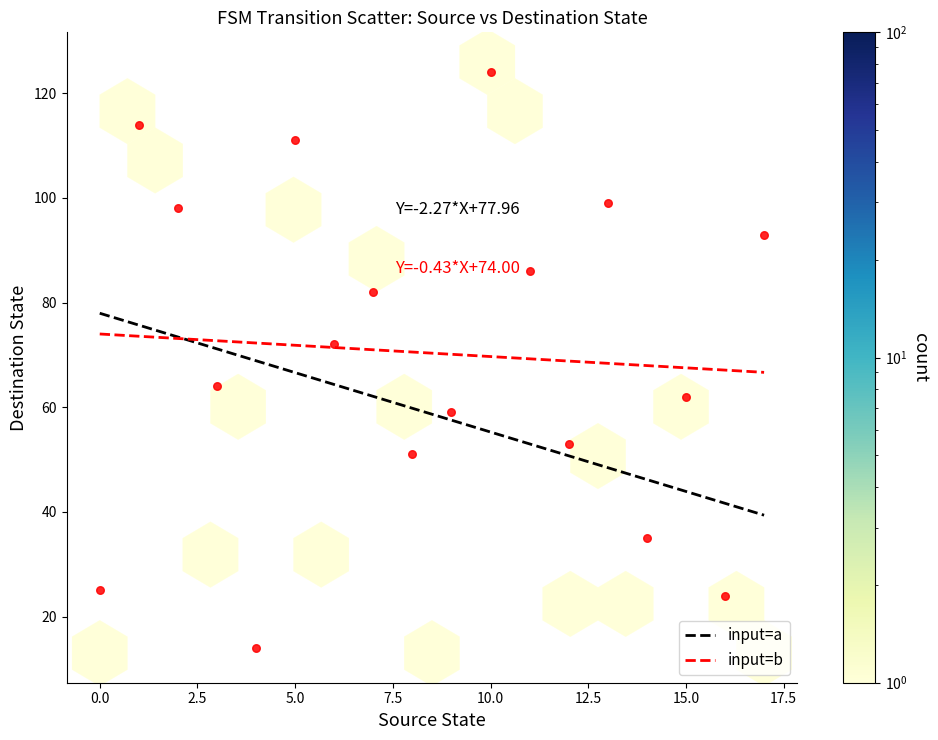

What Y value in the scatter plot is closest to 69?

72